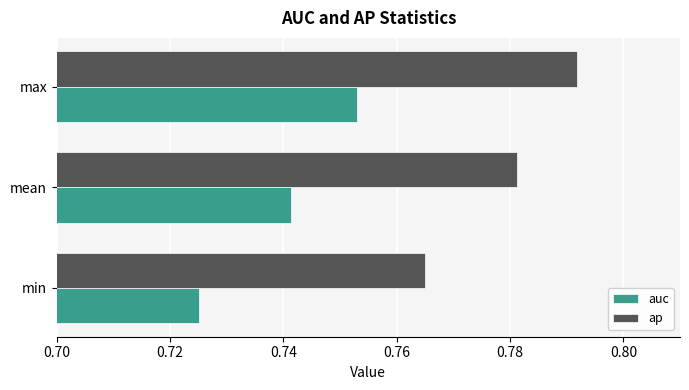

Count the ap values in the range 0 to 1.

3